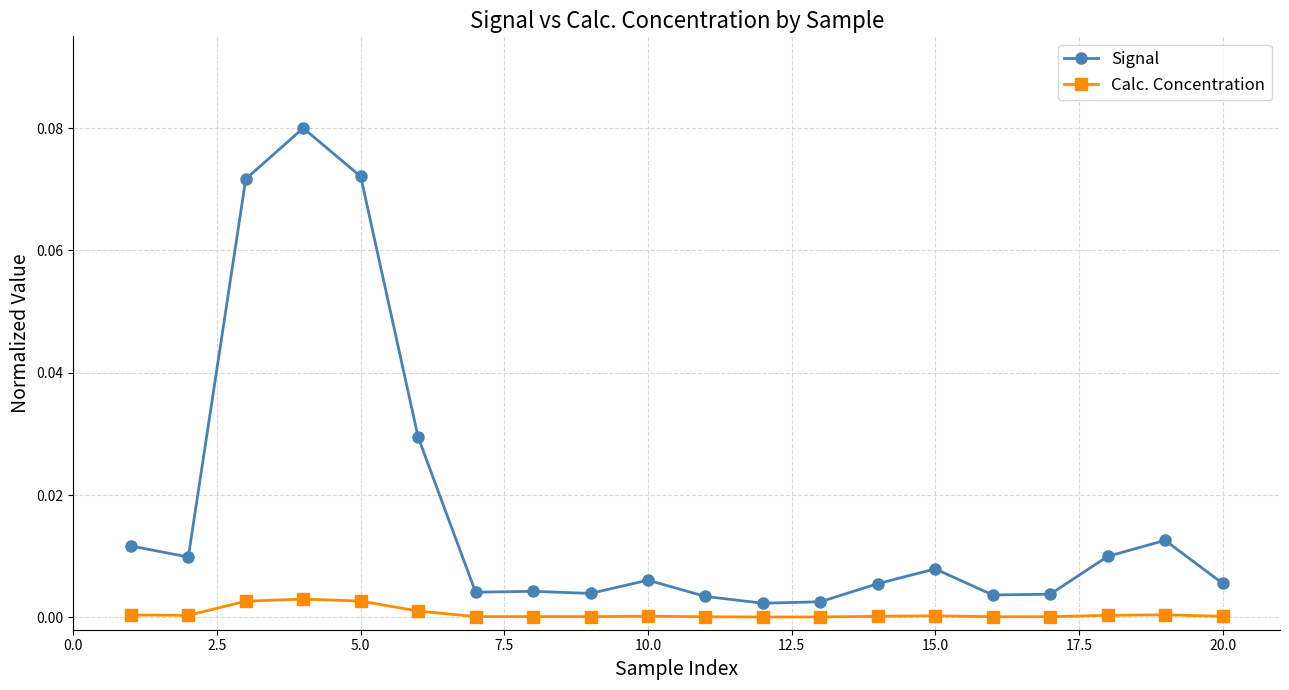

True or false: Signal and Calc. Concentration intersect in this chart.

False